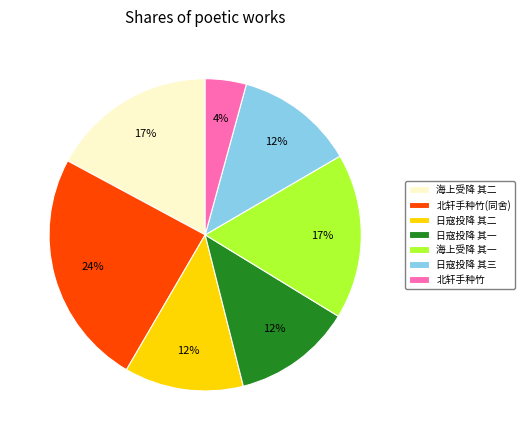

To the nearest percent, what is the difference between the 日寇投降 其二 and 北轩手种竹 slice percentages?

8%